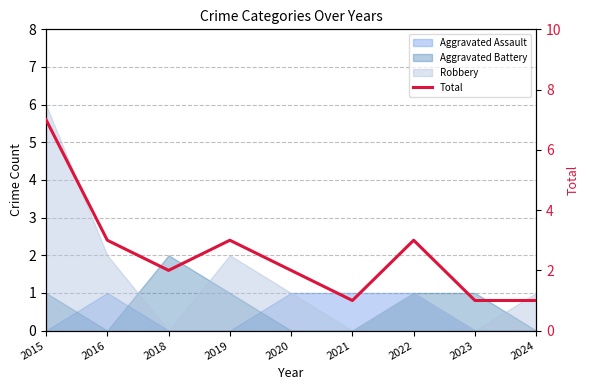

What is the value of the 8th point from the left?

1